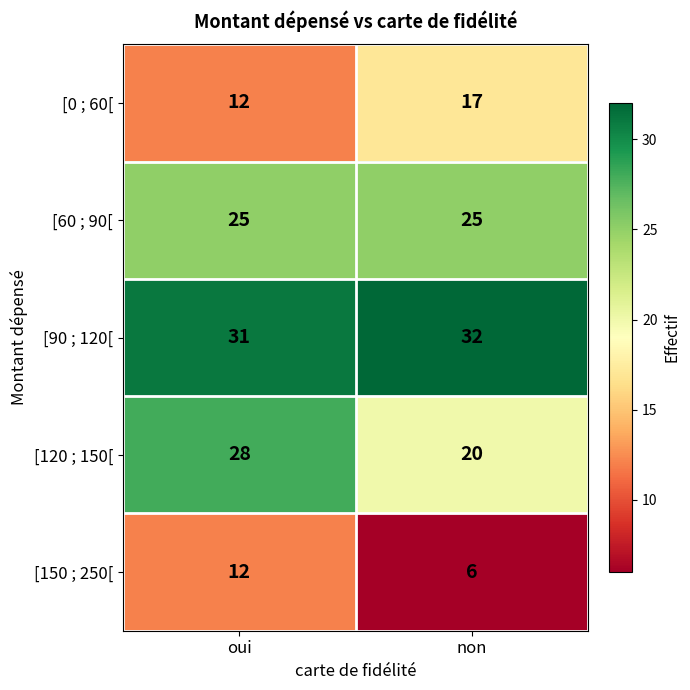

Which series has the largest total across all categories?

[90 ; 120[